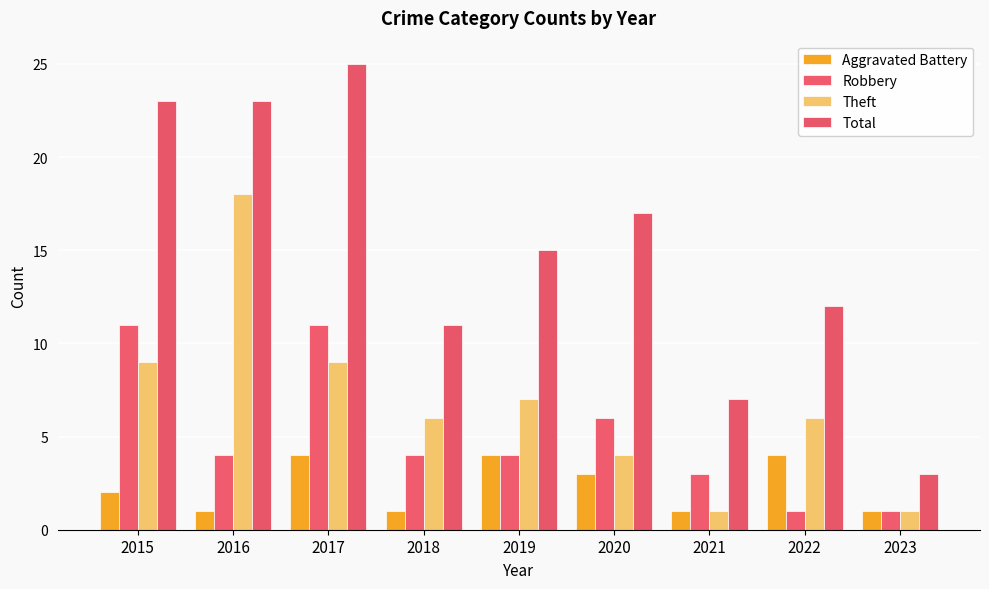

Is it true that Robbery equals 2 at 2020?

False